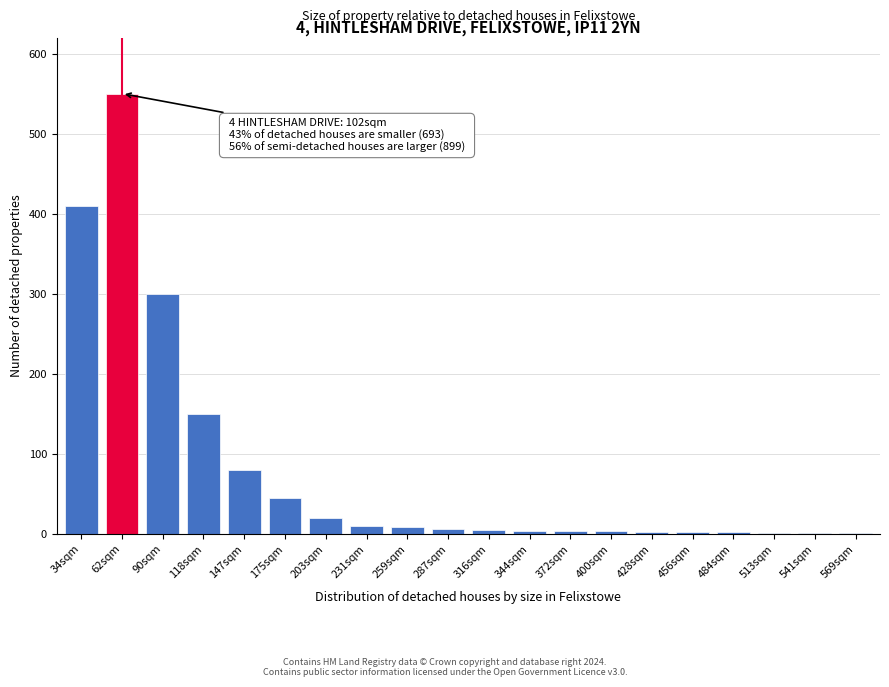

Is it true that the value at 147sqm is 80?

True